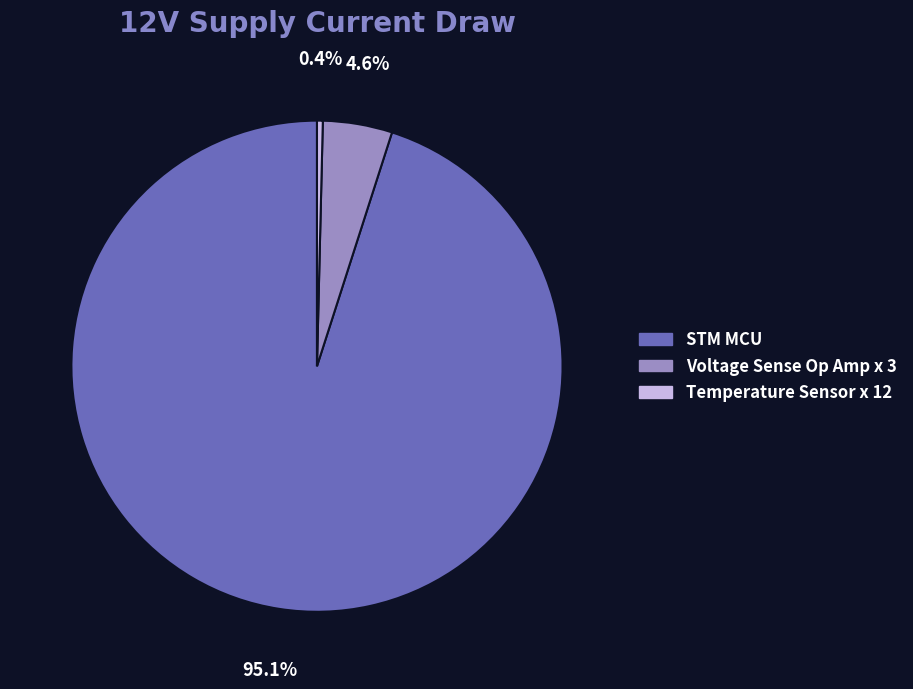

Do Voltage Sense Op Amp x 3 and Temperature Sensor x 12 together represent more than half of the pie?

No